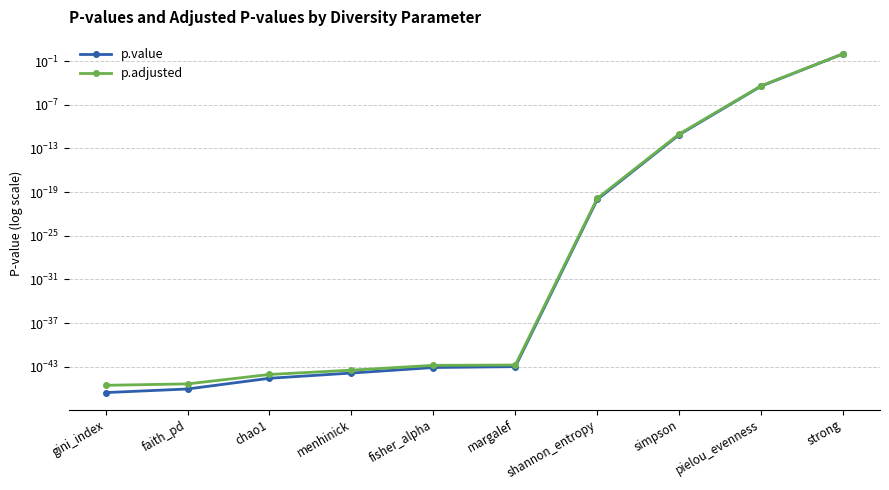

What is the greatest value displayed?

1.0